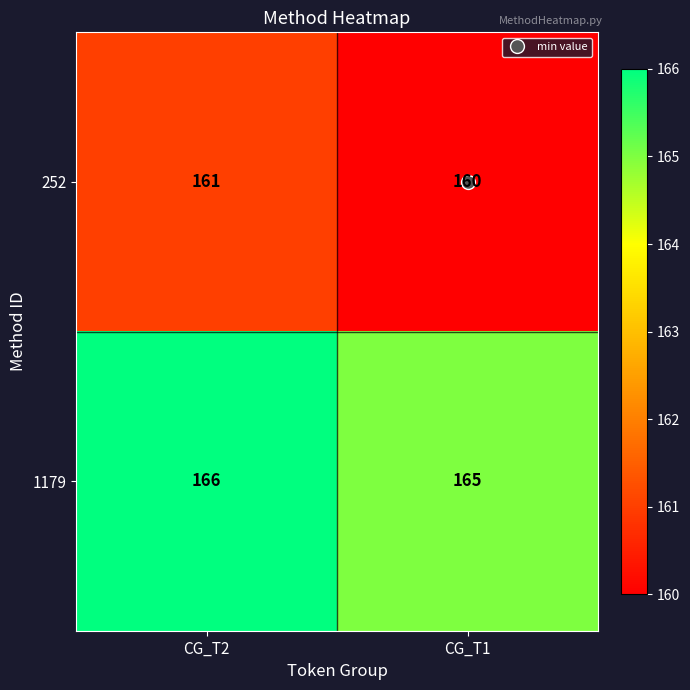

What is the spread (max minus min) of values at CG_T2?

5